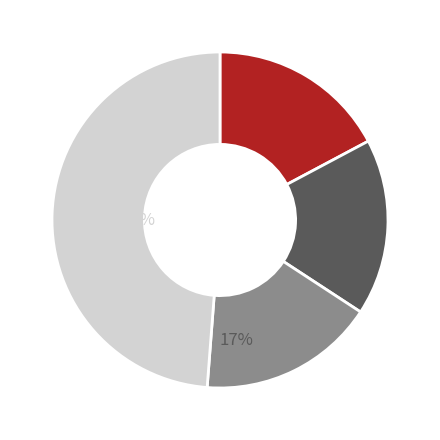

Does any single category account for the majority?

No